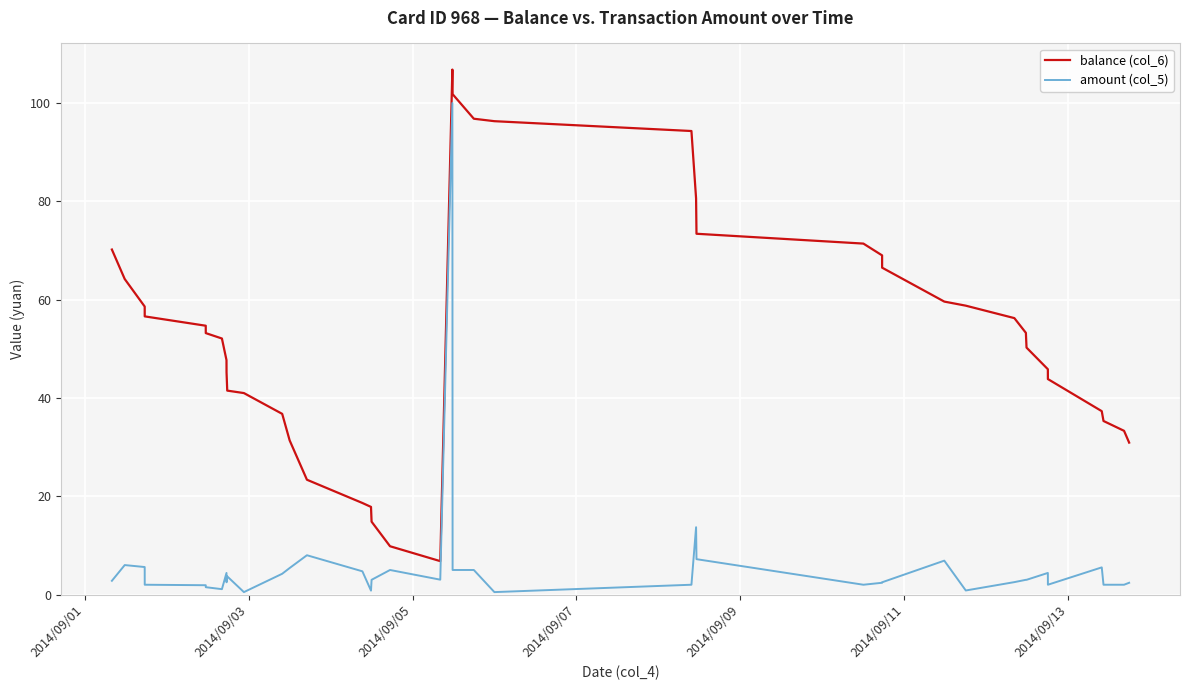

What are all the series names shown in the legend?

balance (col_6), amount (col_5)